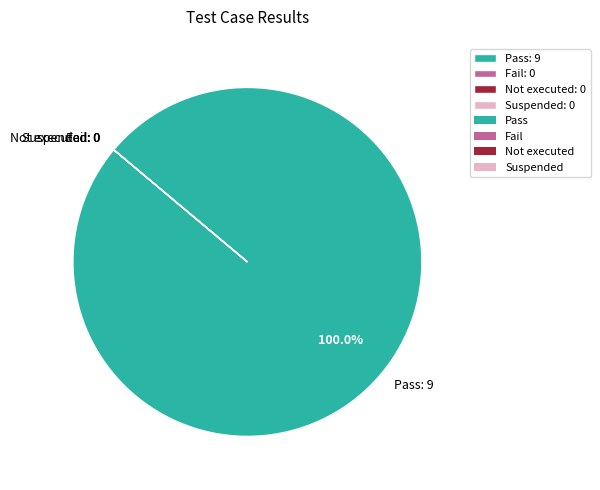

Does any single category account for the majority?

Yes